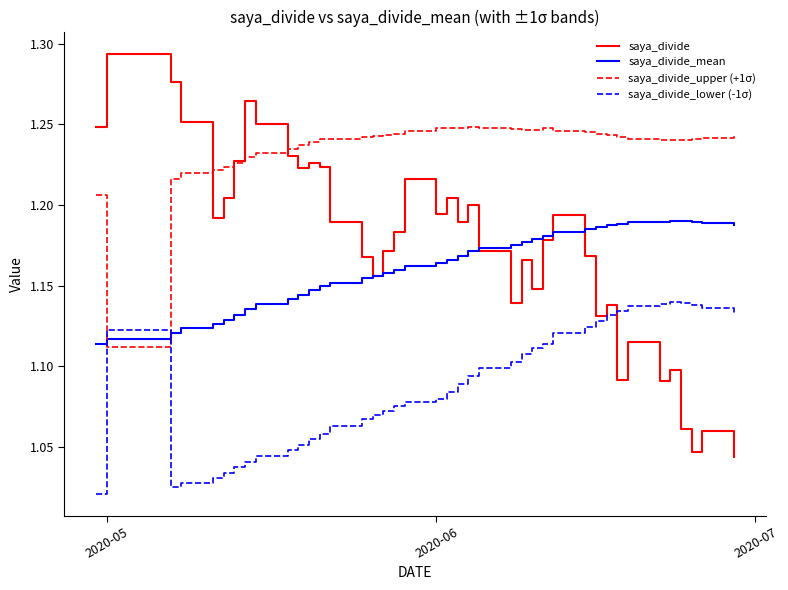

What are all the series names shown in the legend?

saya_divide, saya_divide_mean, saya_divide_upper (+1σ), saya_divide_lower (-1σ)